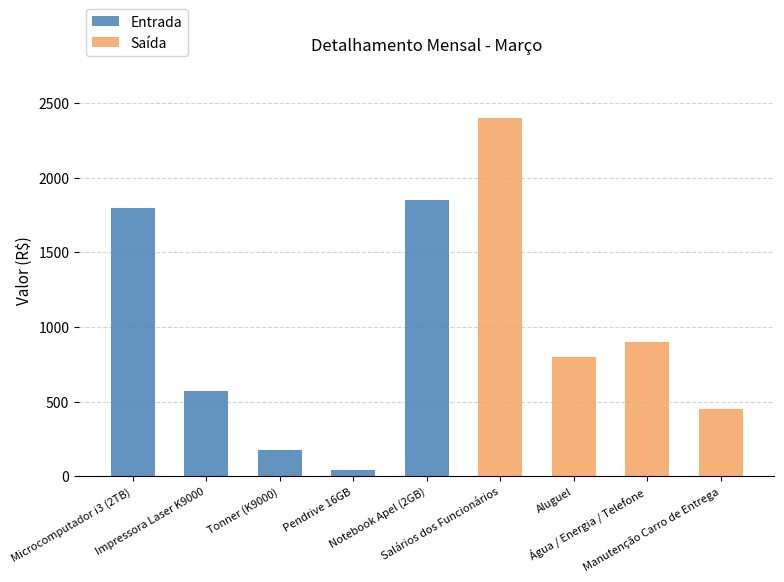

What position from the left is Microcomputador i3 (2TB)?

1